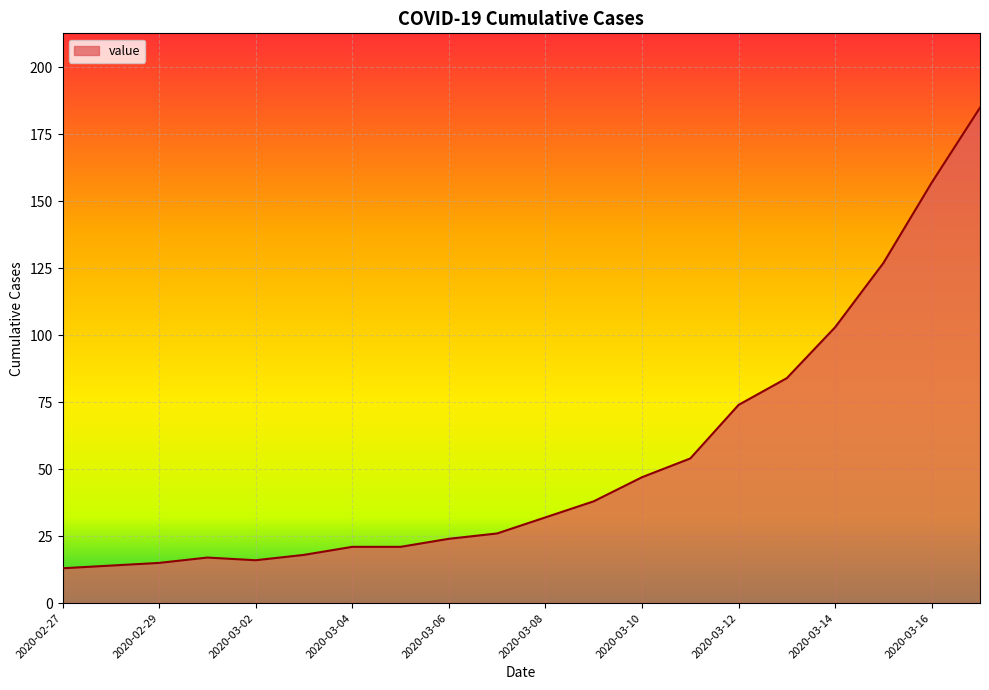

What is the difference between the maximum and minimum values?

172